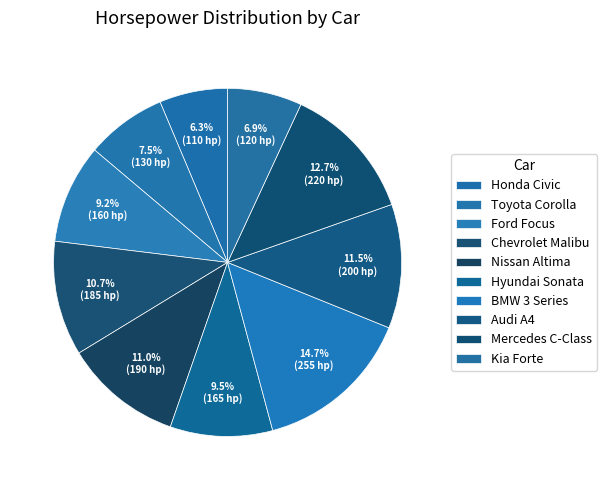

What is the total percentage of Honda Civic and Toyota Corolla?

13.8%